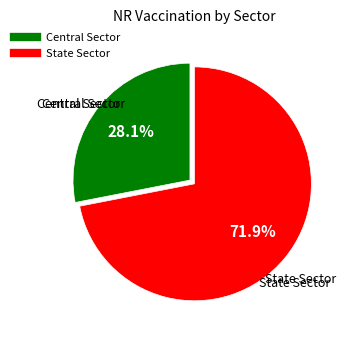

What is the smallest slice in the pie chart?

Central Sector